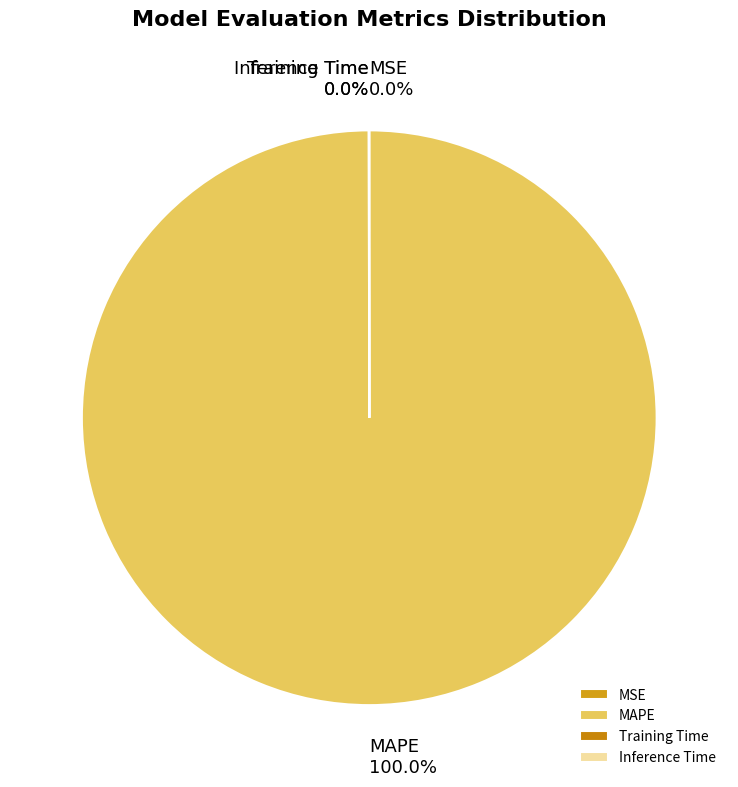

Does any single category account for the majority?

Yes